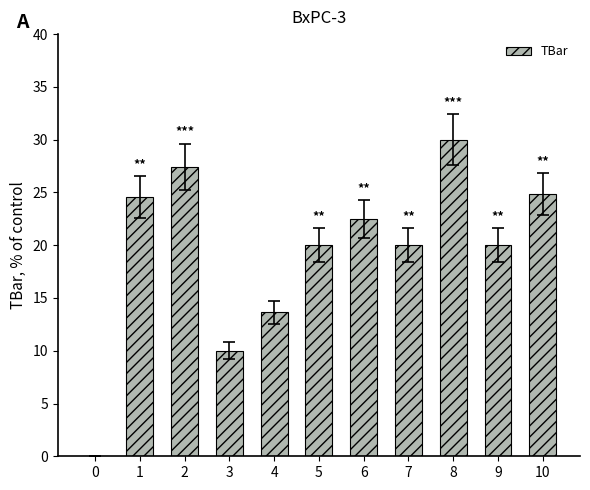

What is the ratio of the value at 7 to the value at 1?

0.8